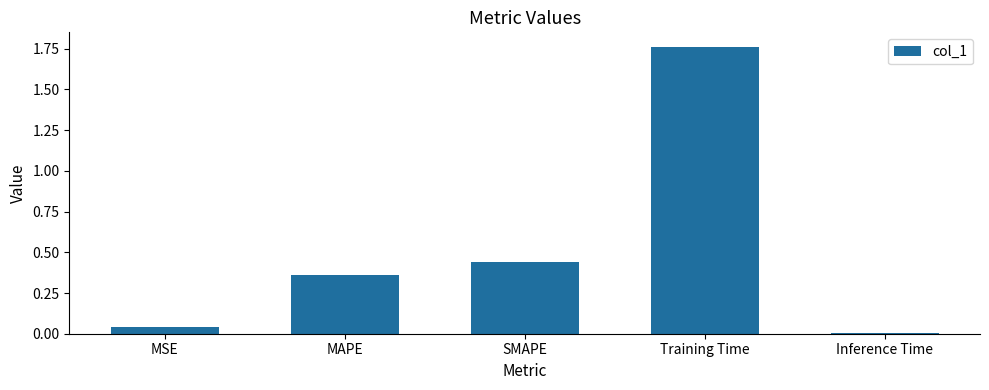

True or false: the data shows 2.6 at Training Time.

False